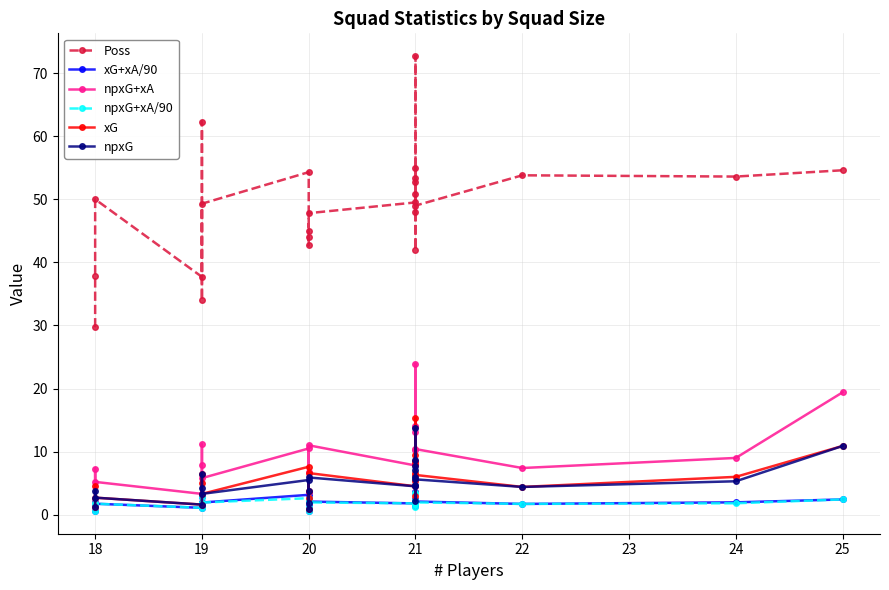

True or false: npxG and npxG+xA/90 intersect in this chart.

False